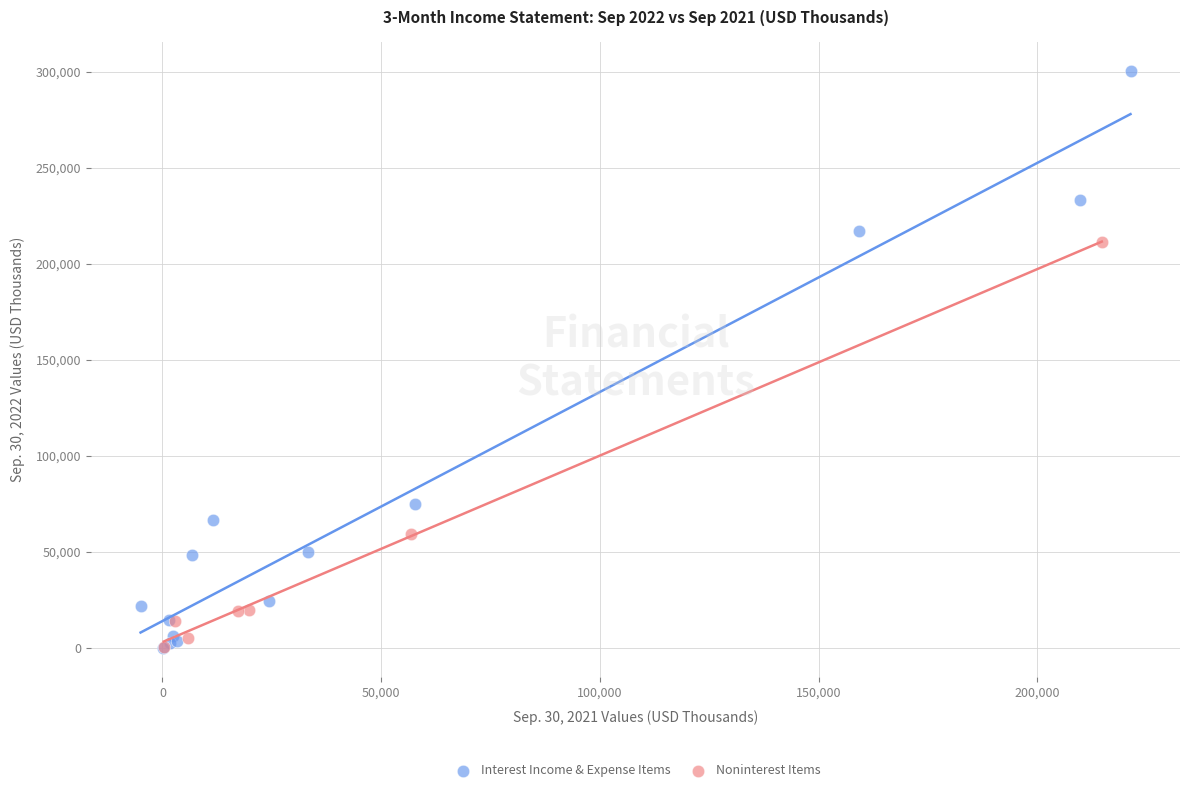

What are all the series names shown in the legend?

Interest Income & Expense Items, Noninterest Items